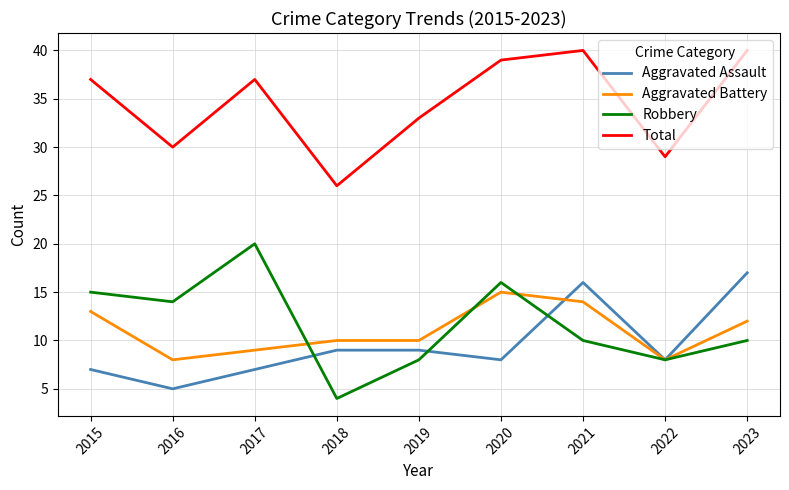

At which category does Total reach its first local peak?

2017